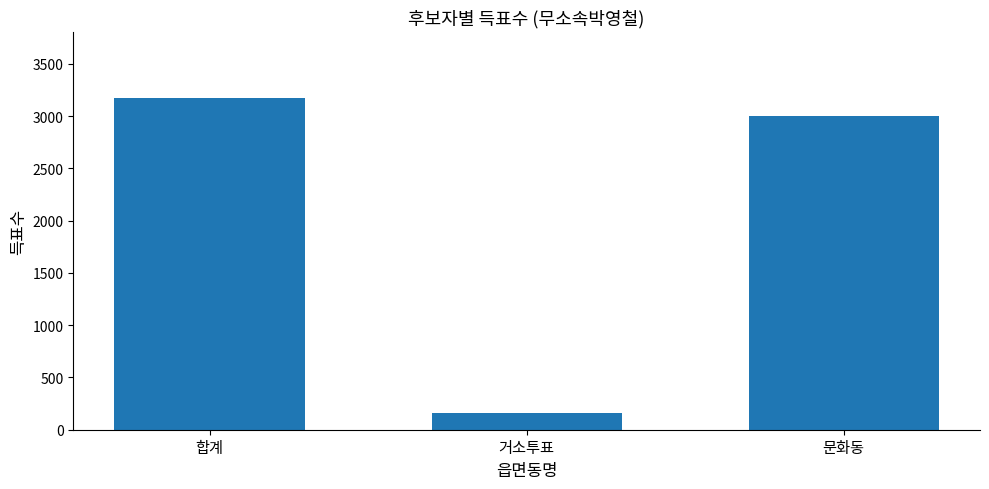

Between 합계 and 거소투표, which is larger?

합계